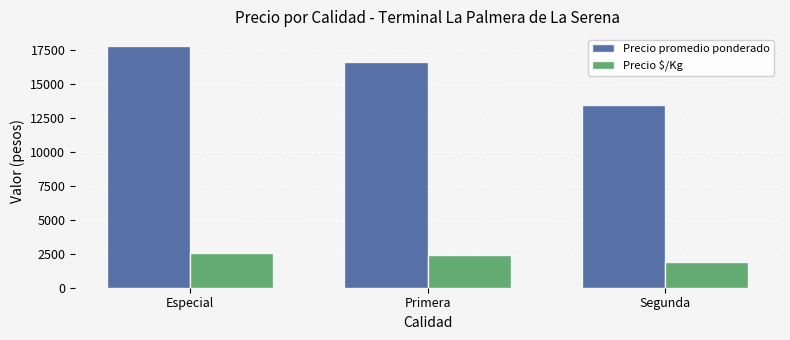

At Especial, list the series in order from largest to smallest.

Precio promedio ponderado, Precio $/Kg